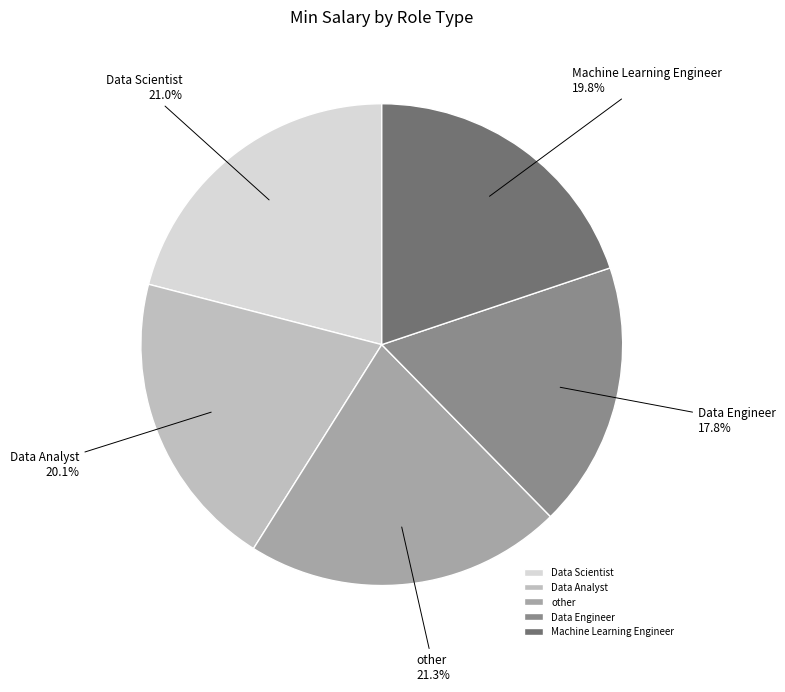

Is there a majority slice in this chart?

No